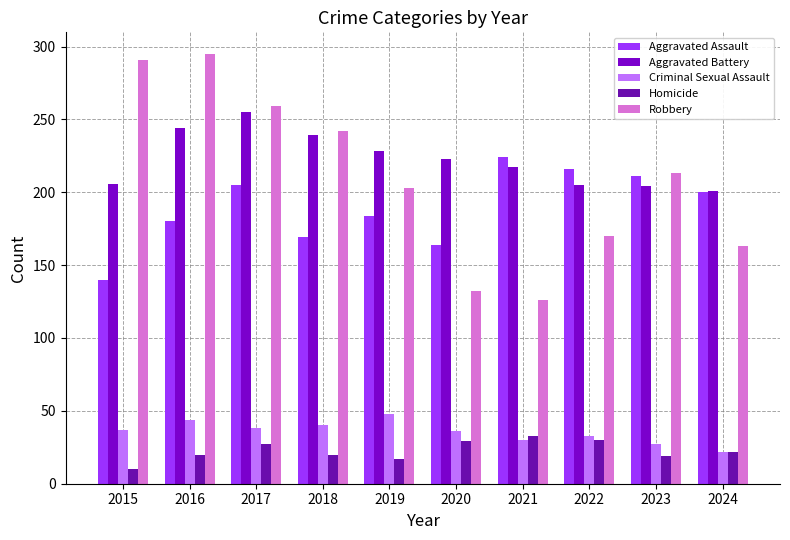

True or false: Criminal Sexual Assault has a value of 33 at 2022.

True